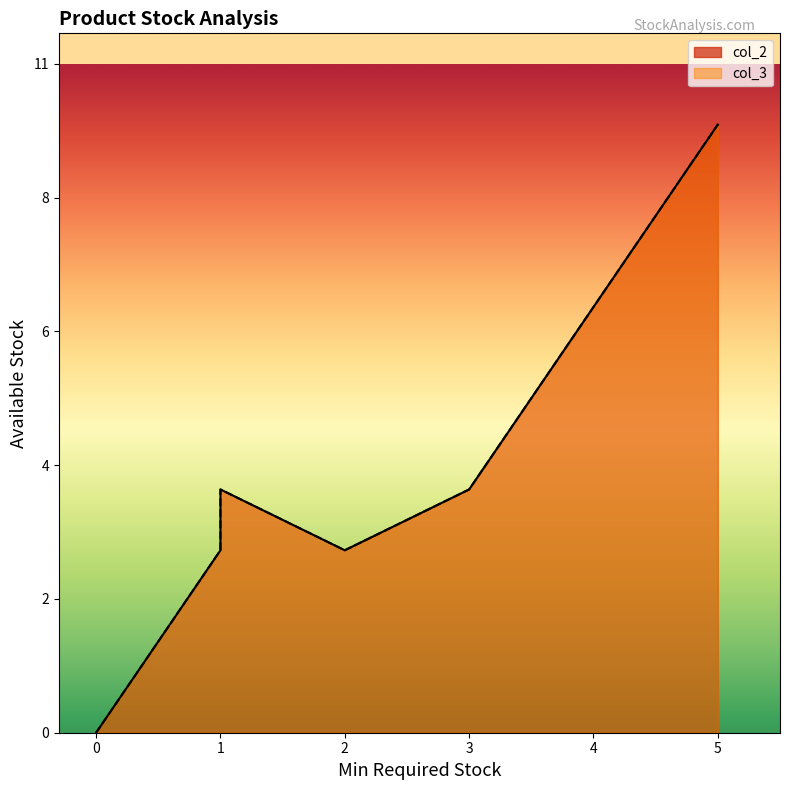

List the series in order of their peak value, highest first.

col_2, col_3